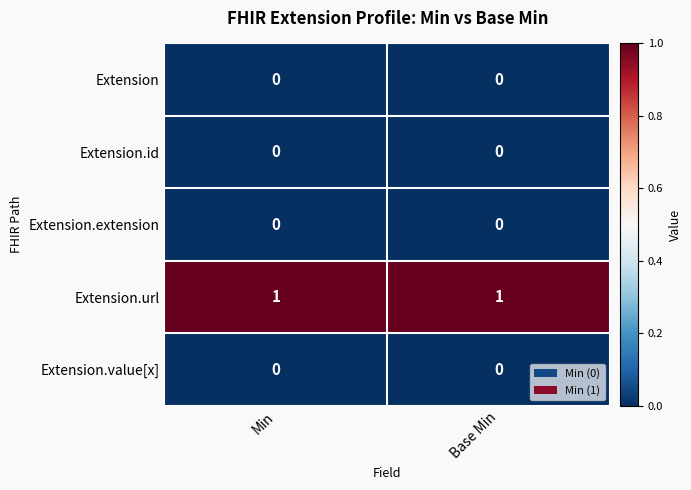

The value of Extension.extension at Min is 0. True or false?

True